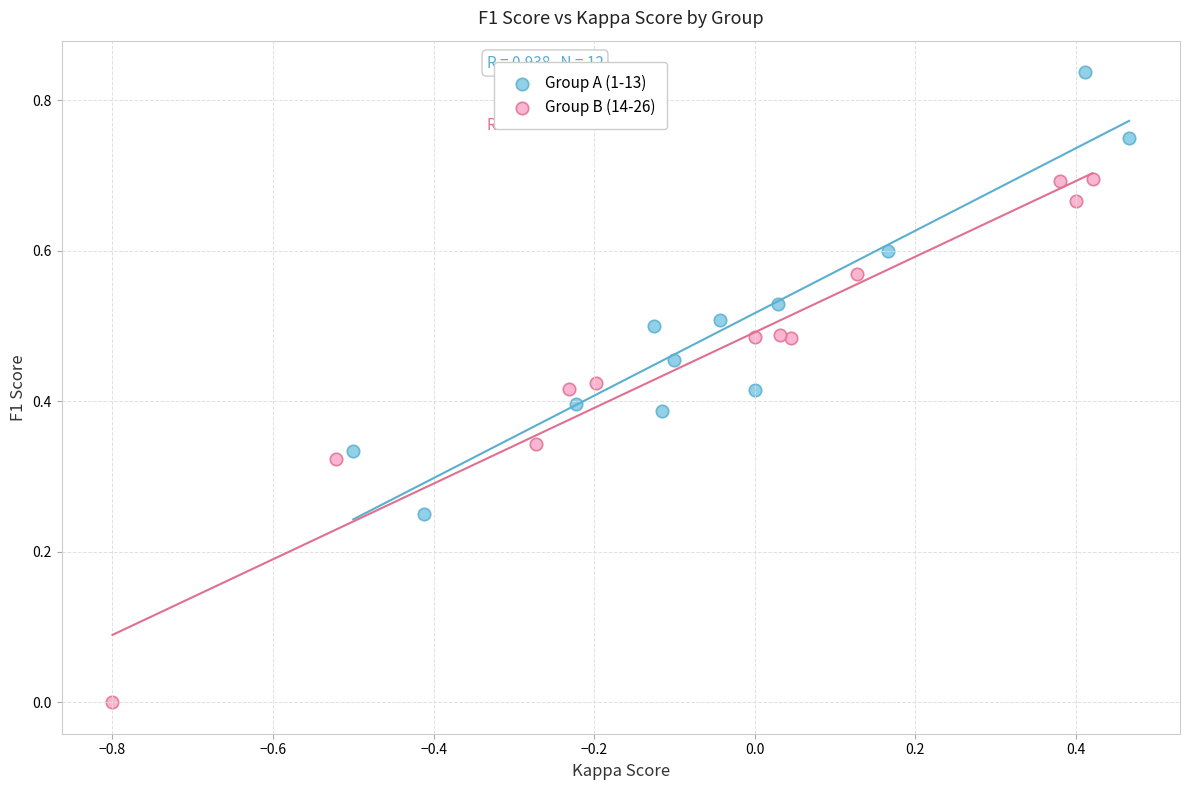

Which series has the largest Y range (max minus min)?

Group B (14-26)